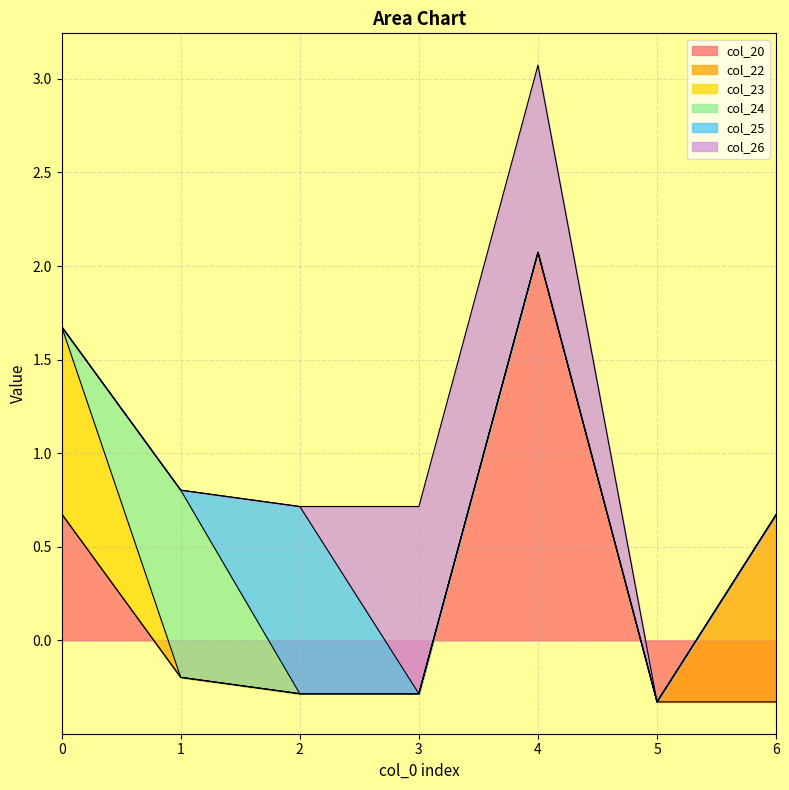

At which category does col_20 reach its first local peak?

4